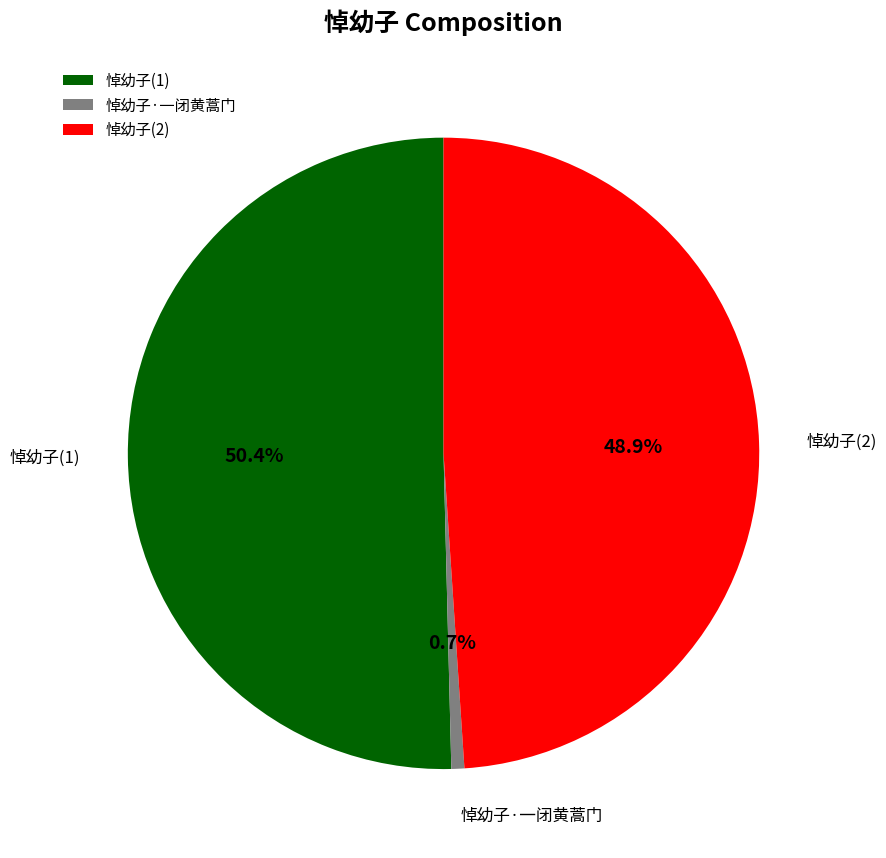

Which category accounts for the majority?

悼幼子(1)